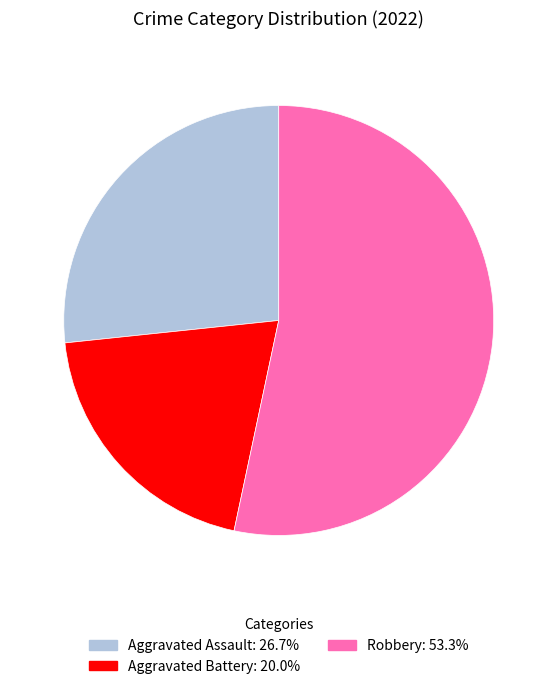

Is there a majority slice in this chart?

Yes